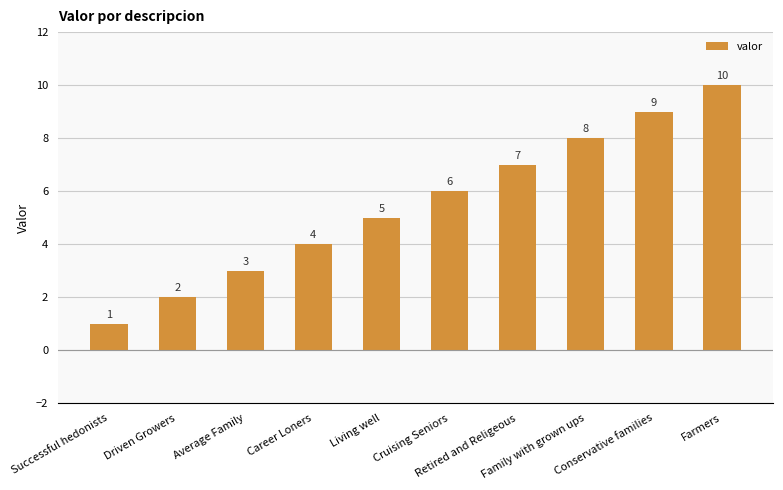

Between Successful hedonists and Retired and Religeous, which is larger?

Retired and Religeous